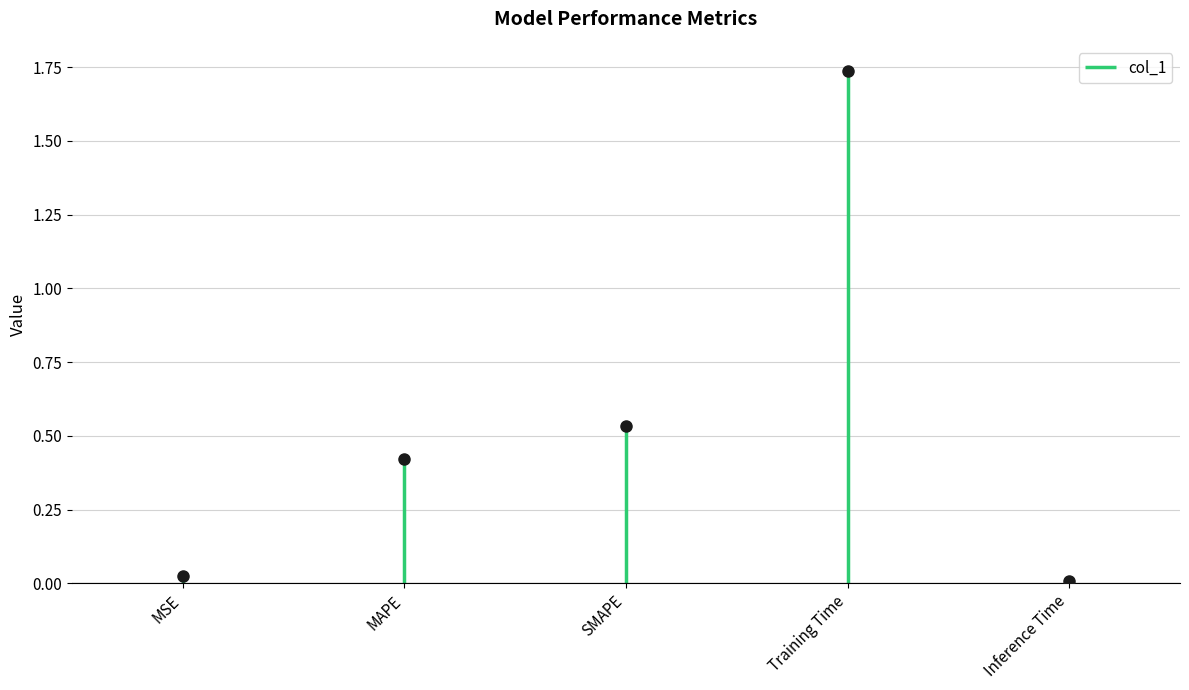

The value at Inference Time is 0.0. True or false?

True